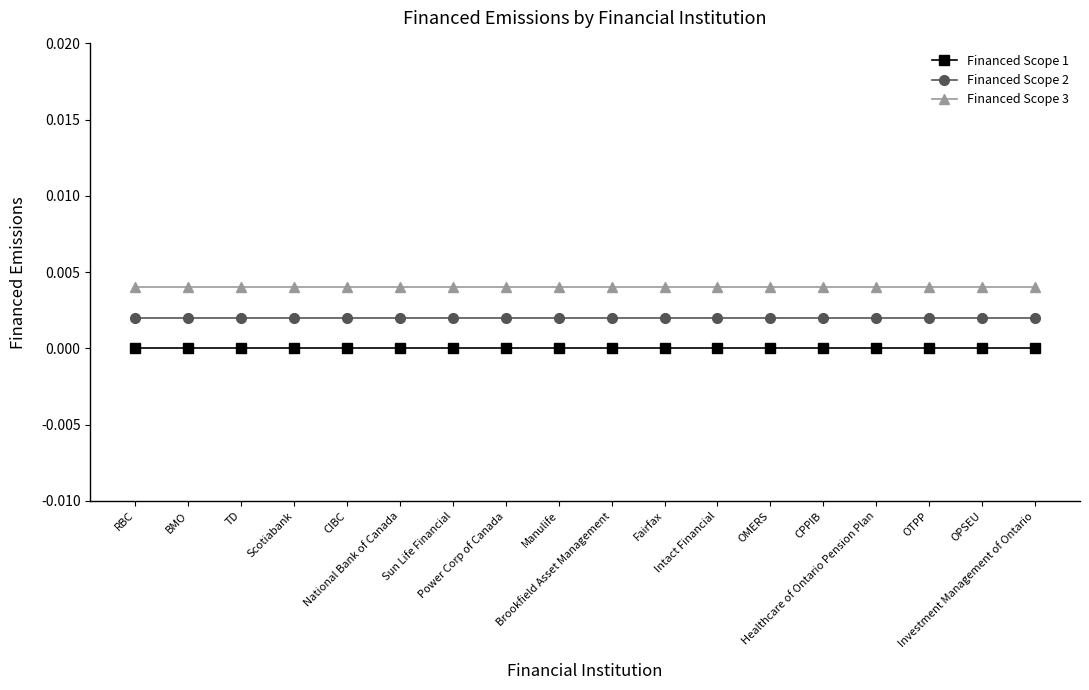

True or false: Financed Scope 2 has more than 0 interior local peaks.

False